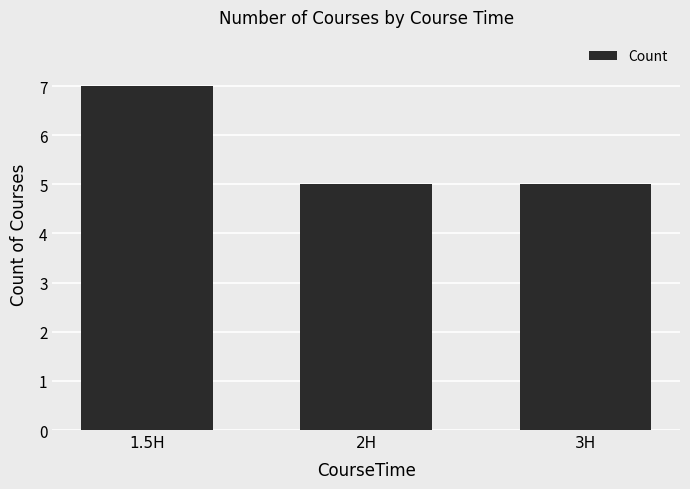

Which label corresponds to the largest value in the chart?

1.5H